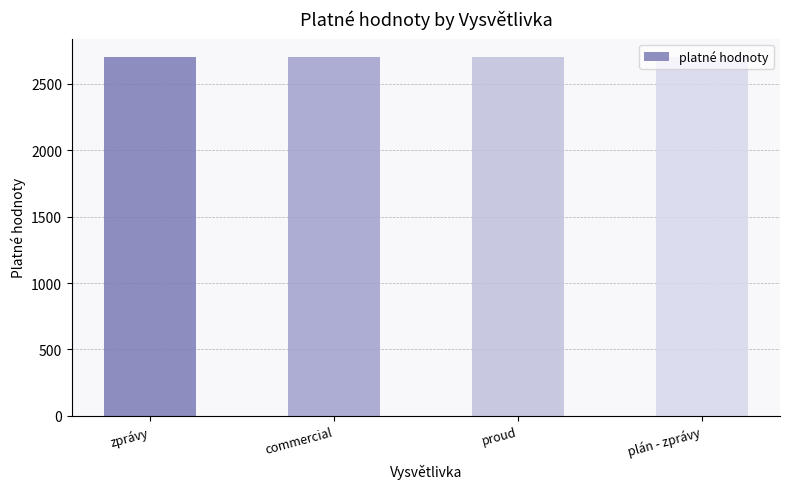

How many bars are there in total?

4